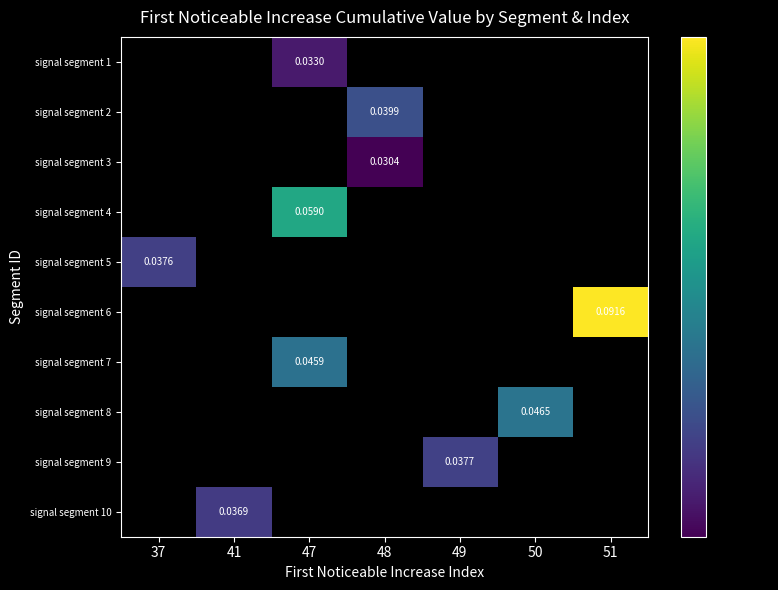

Is the value of signal segment 3 at 48 greater than the value of signal segment 4 at 47?

No